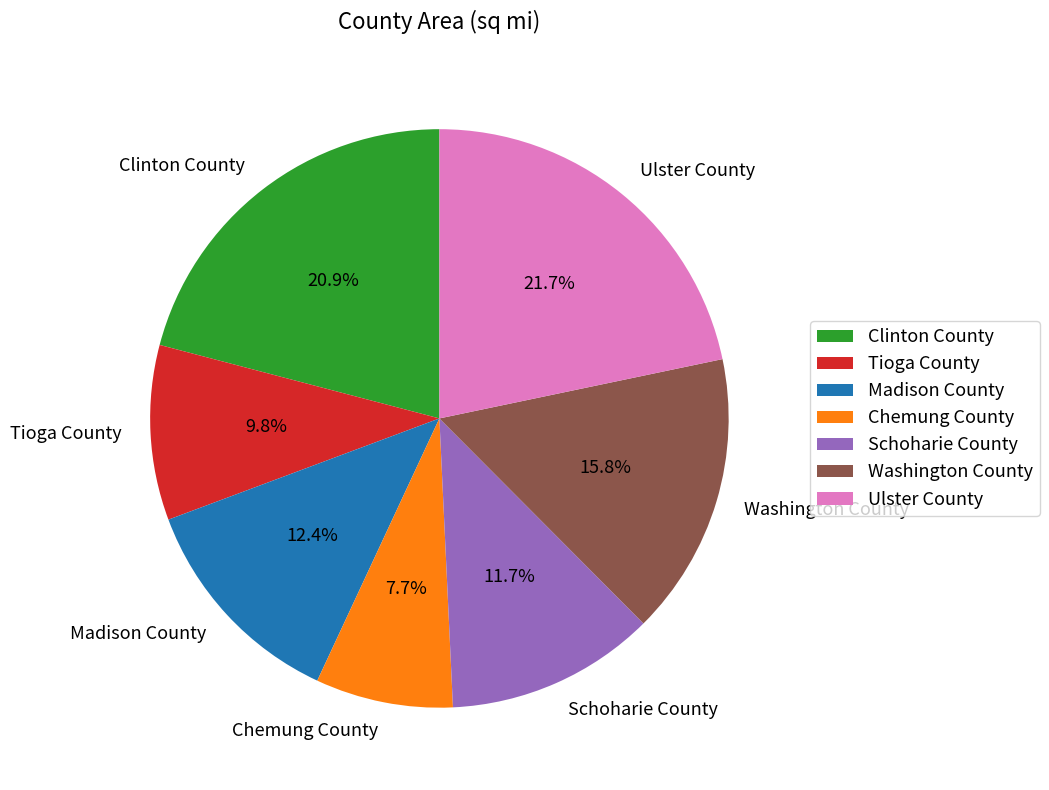

Is there any slice that represents more than half of the pie?

No